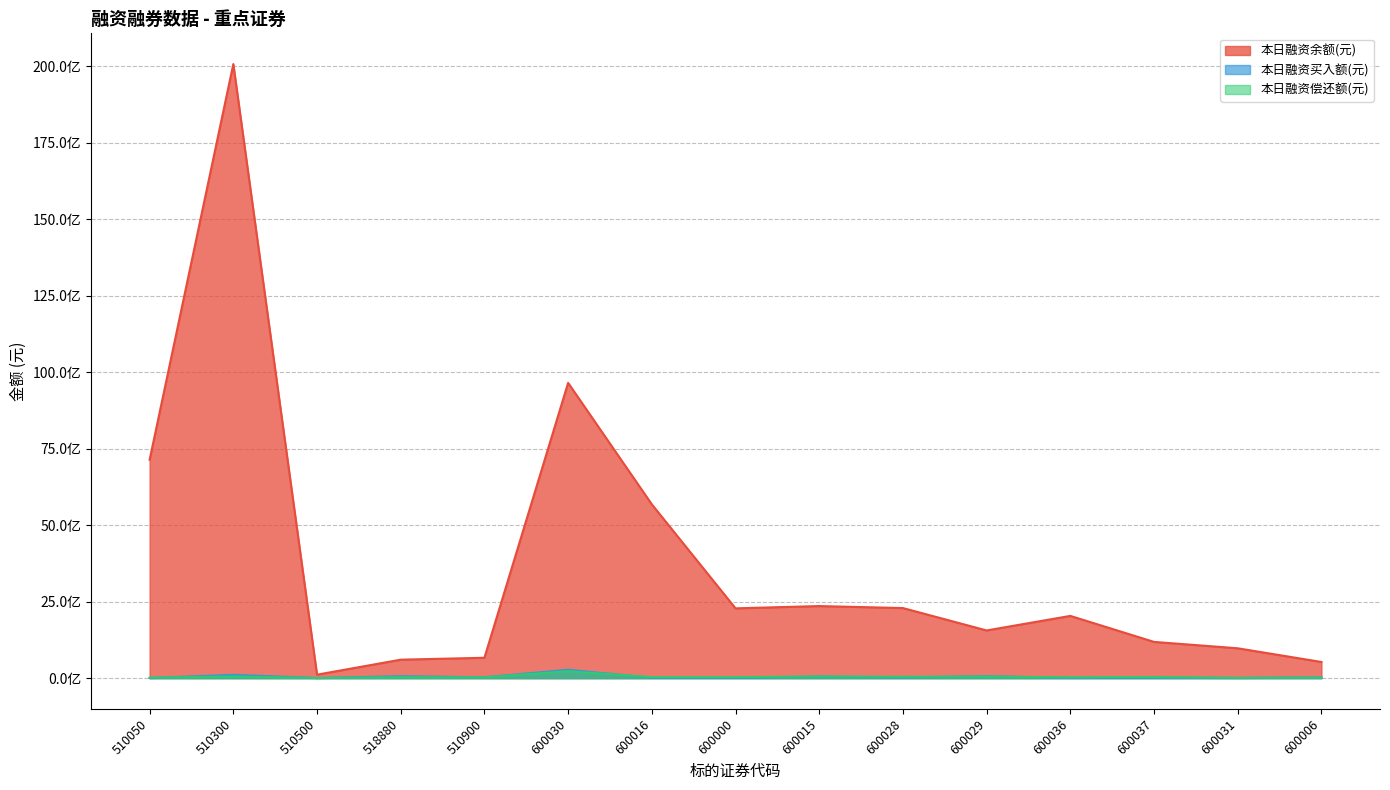

At which category is the sum across all series the highest?

510300